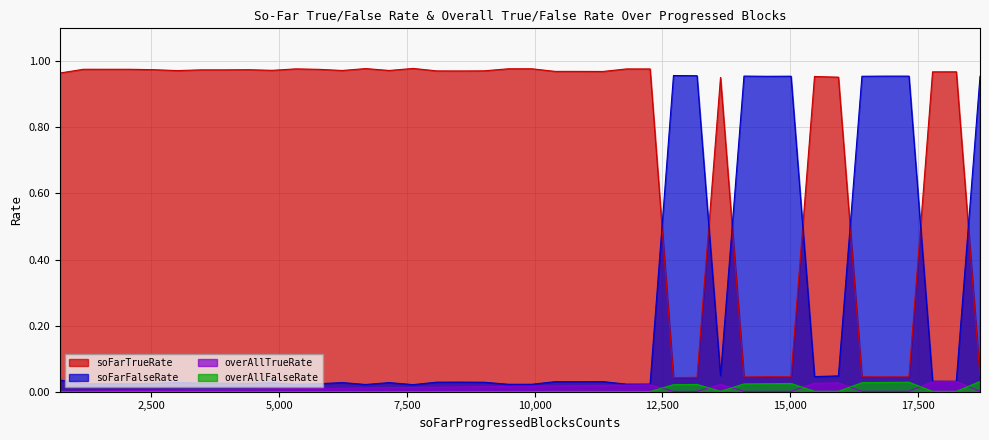

Does the chart display data point markers on the line(s)?

No